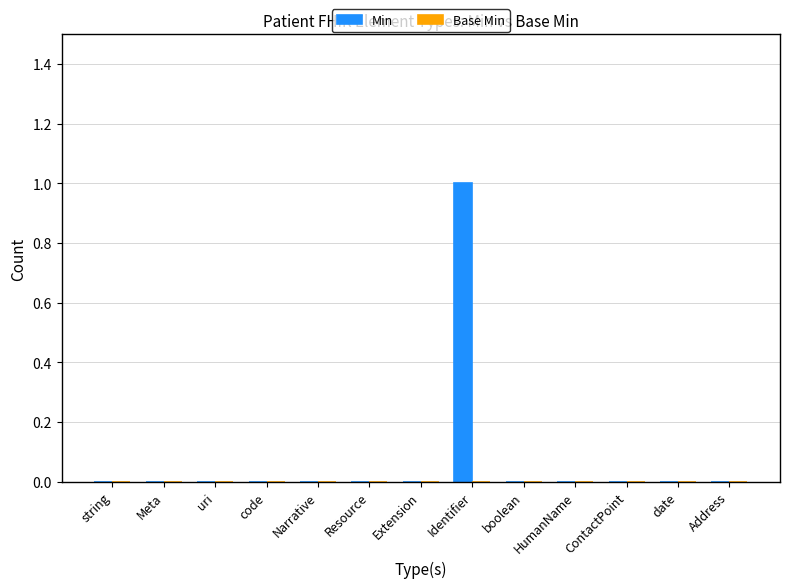

At which category does the chart reach its peak across all series?

Identifier